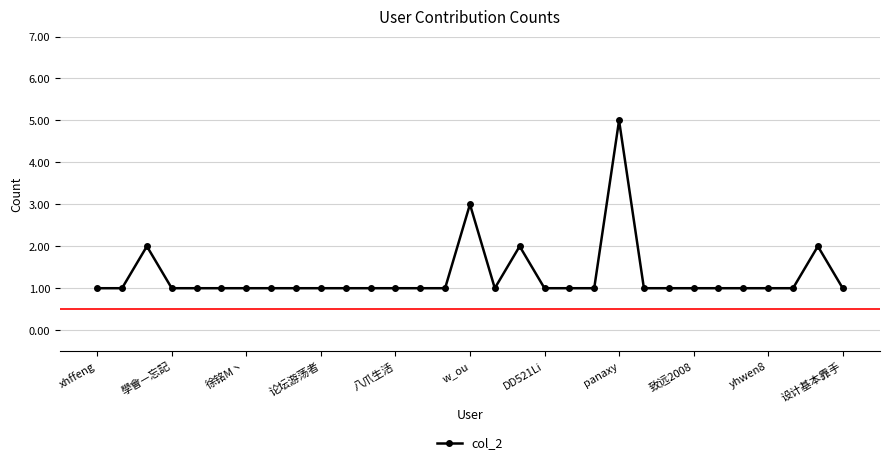

What is the value of the 10th point from the left?

1